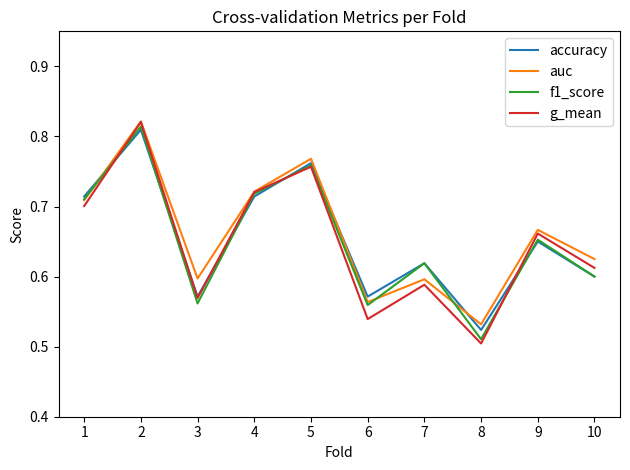

At which category does accuracy reach its first local peak?

2